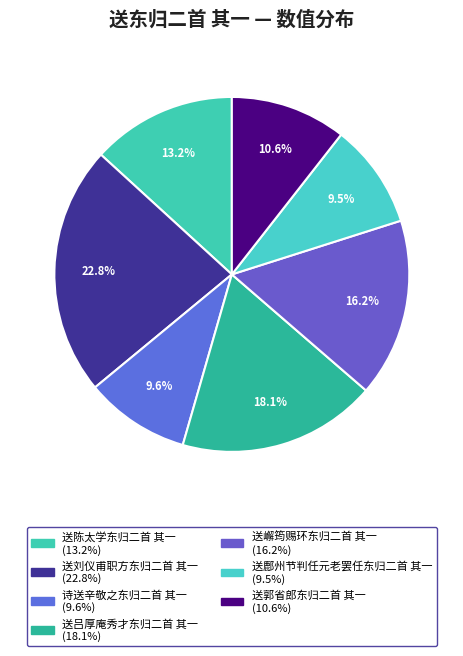

Is it true that 诗送辛敬之东归二首 其一 is 23% of the pie?

False